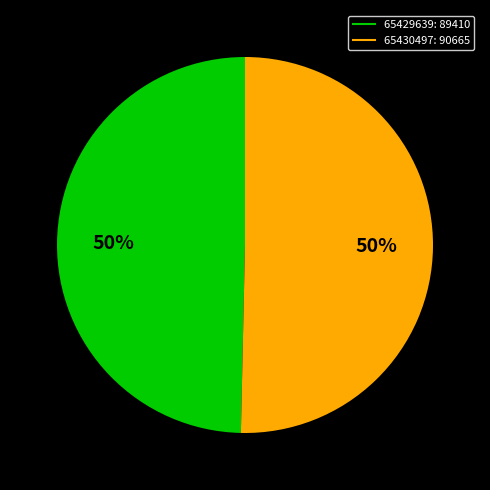

Which category has the smallest portion of the pie?

65429639